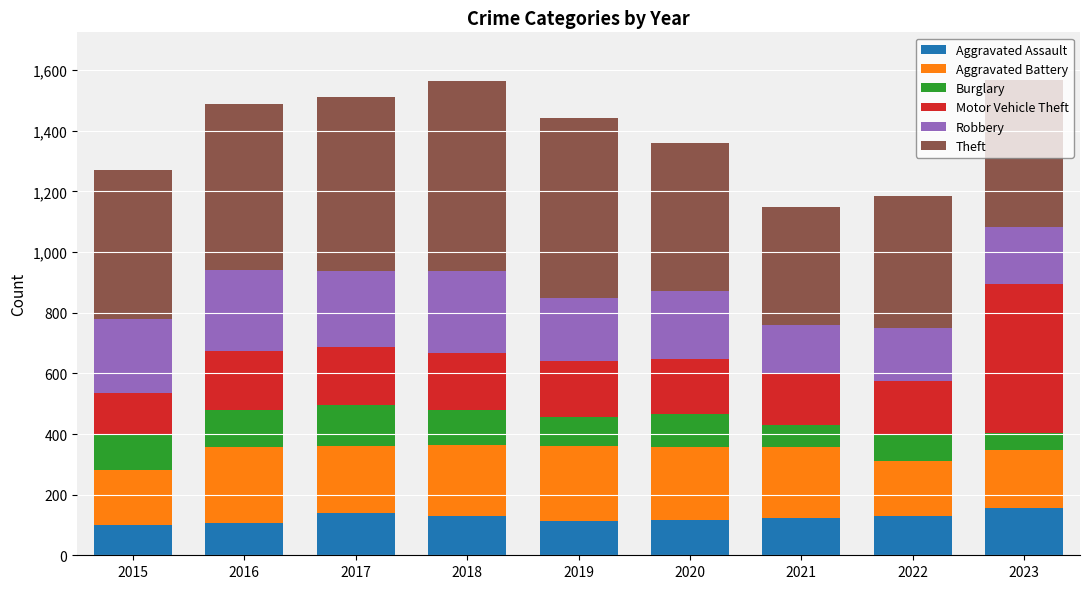

What is the average value of the Aggravated Assault series?

124